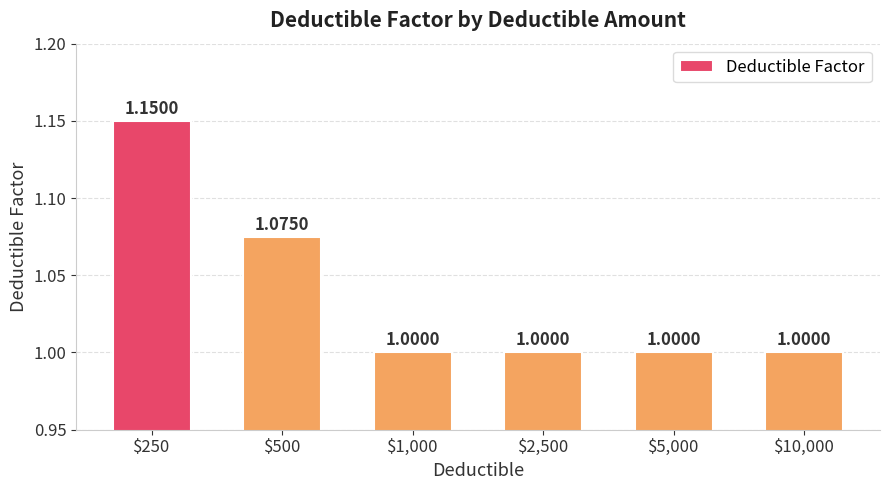

What is the label of the 3rd bar from the right?

$2,500